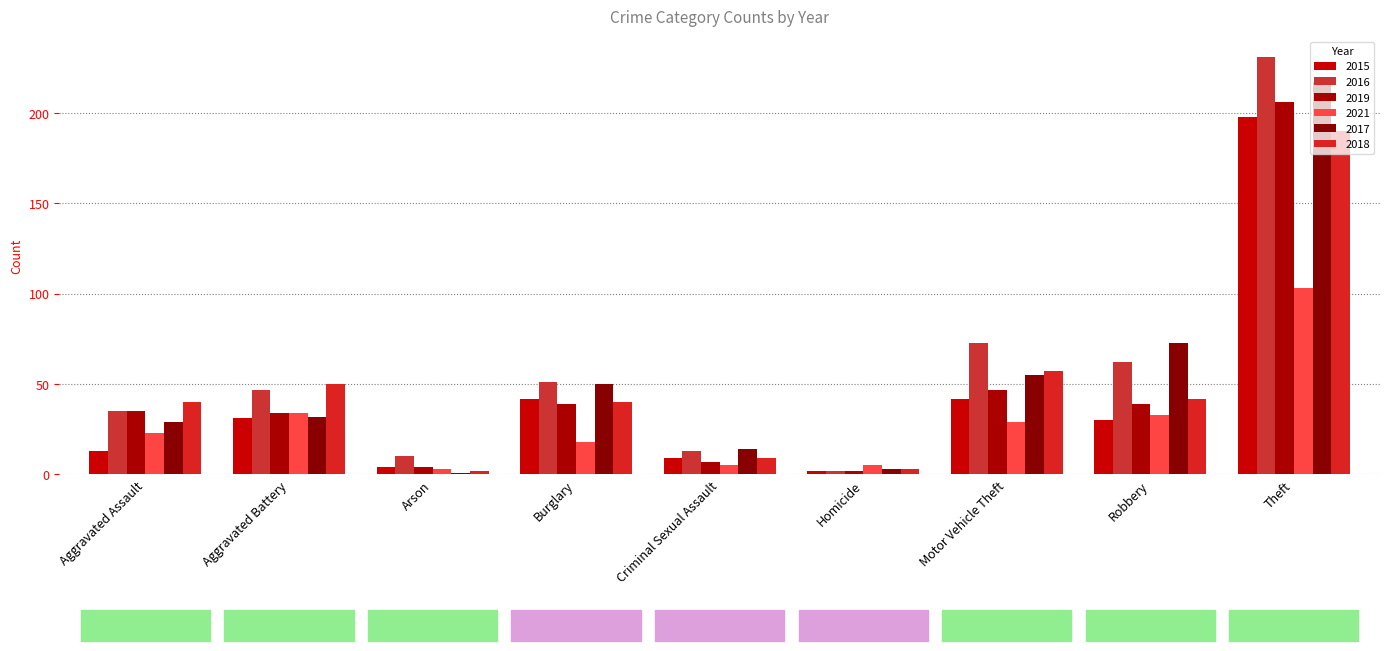

List the series in order of their peak value, lowest first.

2021, 2018, 2015, 2019, 2017, 2016